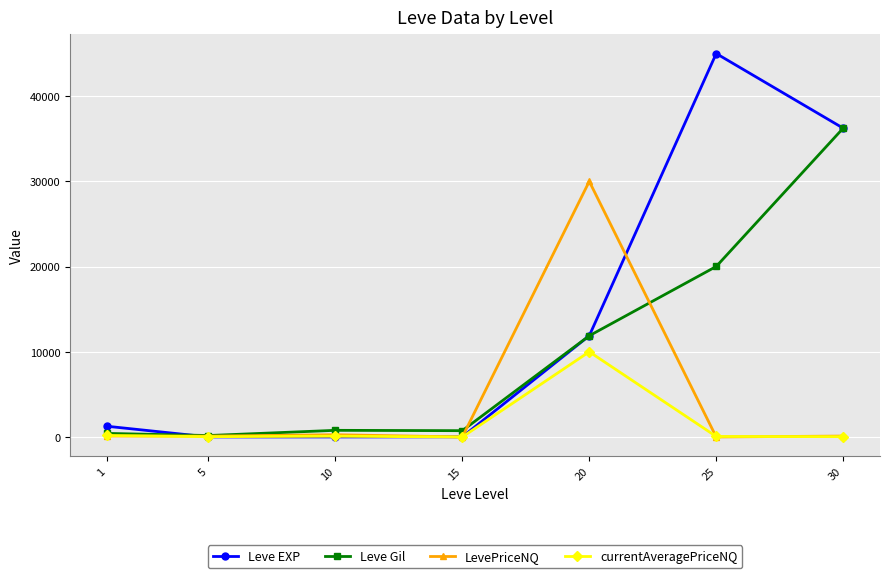

True or false: currentAveragePriceNQ has more than 0 interior local peaks.

True